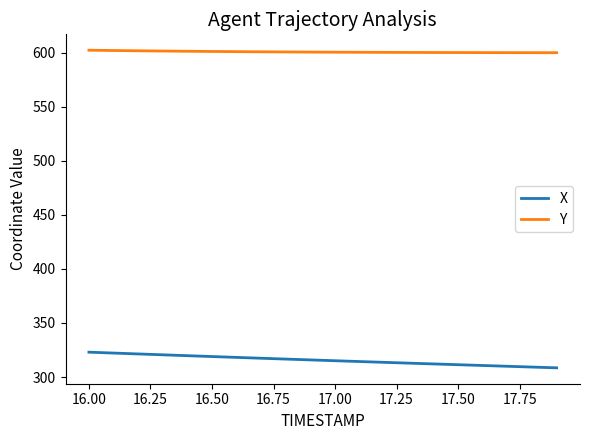

What is the difference between the maximum and minimum values in the Y series?

2.3